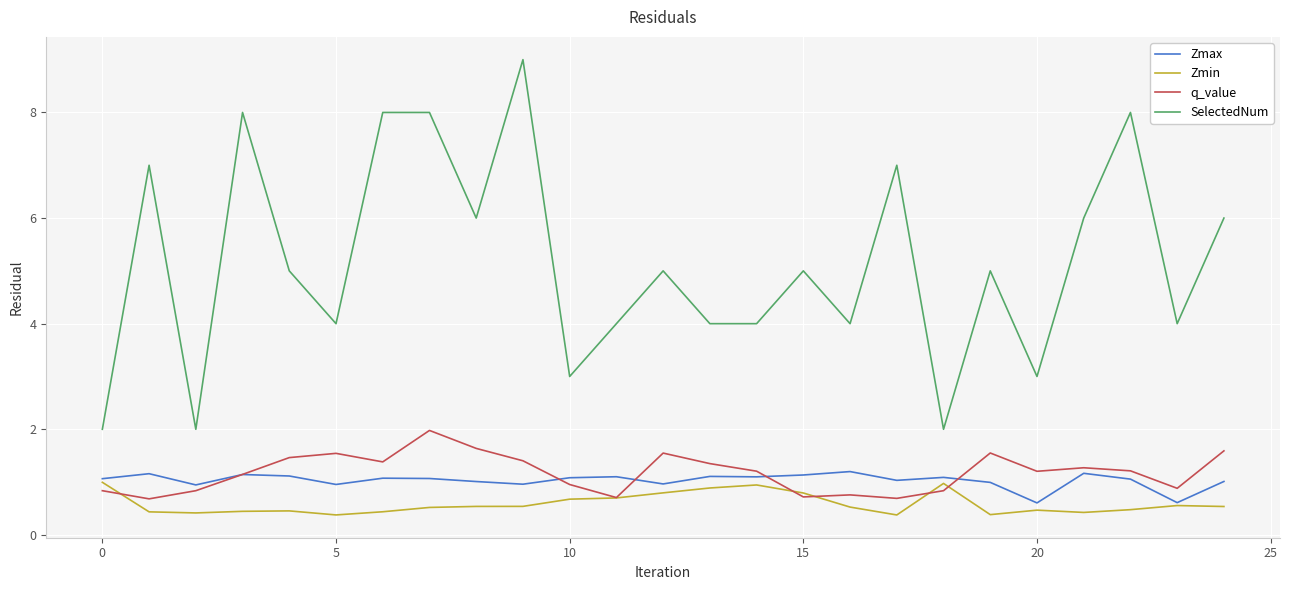

True or false: Zmin and SelectedNum cross at least once.

False